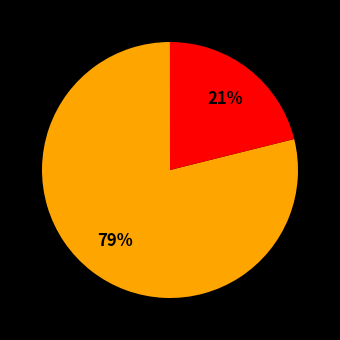

To the nearest percent, what is the average slice percentage?

20%